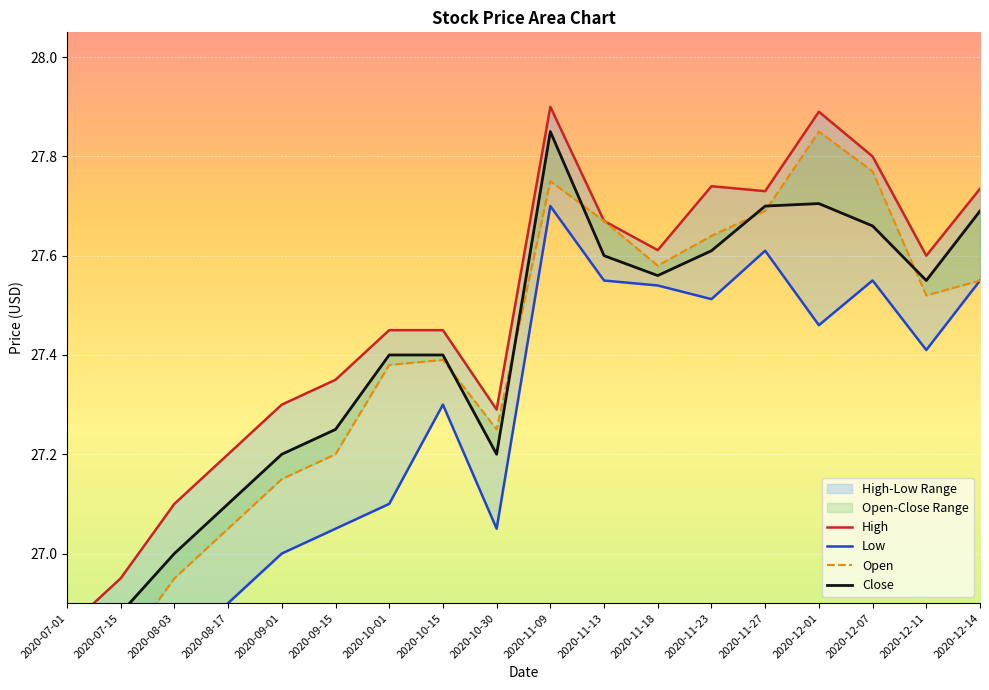

Reading right to left, list all the values displayed in this chart.

High: 2020-12-14=27.7	2020-12-11=27.6	2020-12-07=27.8	2020-12-01=27.9	2020-11-27=27.7	2020-11-23=27.7	2020-11-18=27.6	2020-11-13=27.7	2020-11-09=27.9	2020-10-30=27.3	2020-10-15=27.4	2020-10-01=27.4	2020-09-15=27.4	2020-09-01=27.3	2020-08-17=27.2	2020-08-03=27.1	2020-07-15=26.9	2020-07-01=26.9
Low: 2020-12-14=27.6	2020-12-11=27.4	2020-12-07=27.6	2020-12-01=27.5	2020-11-27=27.6	2020-11-23=27.5	2020-11-18=27.5	2020-11-13=27.6	2020-11-09=27.7	2020-10-30=27.1	2020-10-15=27.3	2020-10-01=27.1	2020-09-15=27.1	2020-09-01=27.0	2020-08-17=26.9	2020-08-03=26.8	2020-07-15=26.7	2020-07-01=26.6
Open: 2020-12-14=27.6	2020-12-11=27.5	2020-12-07=27.8	2020-12-01=27.9	2020-11-27=27.7	2020-11-23=27.6	2020-11-18=27.6	2020-11-13=27.7	2020-11-09=27.8	2020-10-30=27.2	2020-10-15=27.4	2020-10-01=27.4	2020-09-15=27.2	2020-09-01=27.1	2020-08-17=27.1	2020-08-03=26.9	2020-07-15=26.8	2020-07-01=26.7
Close: 2020-12-14=27.7	2020-12-11=27.6	2020-12-07=27.7	2020-12-01=27.7	2020-11-27=27.7	2020-11-23=27.6	2020-11-18=27.6	2020-11-13=27.6	2020-11-09=27.9	2020-10-30=27.2	2020-10-15=27.4	2020-10-01=27.4	2020-09-15=27.2	2020-09-01=27.2	2020-08-17=27.1	2020-08-03=27.0	2020-07-15=26.9	2020-07-01=26.8